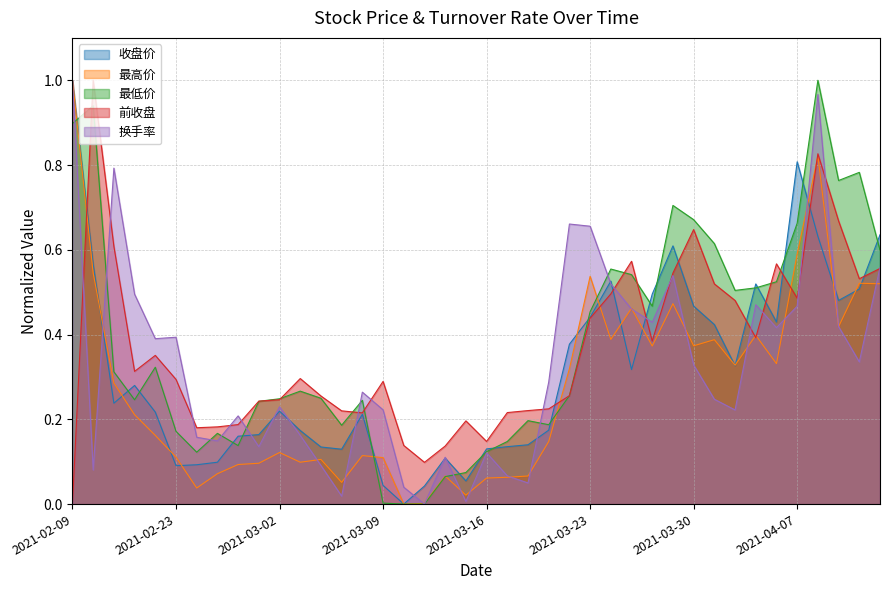

How many interior local peaks does the 收盘价 series have?

8